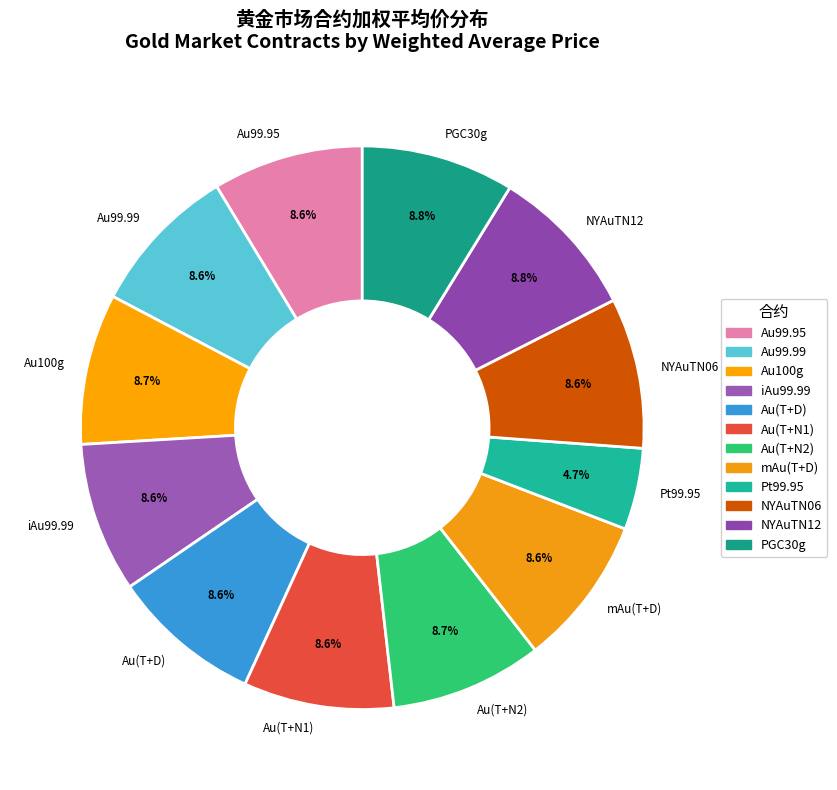

Which category has the smallest portion of the pie?

Pt99.95